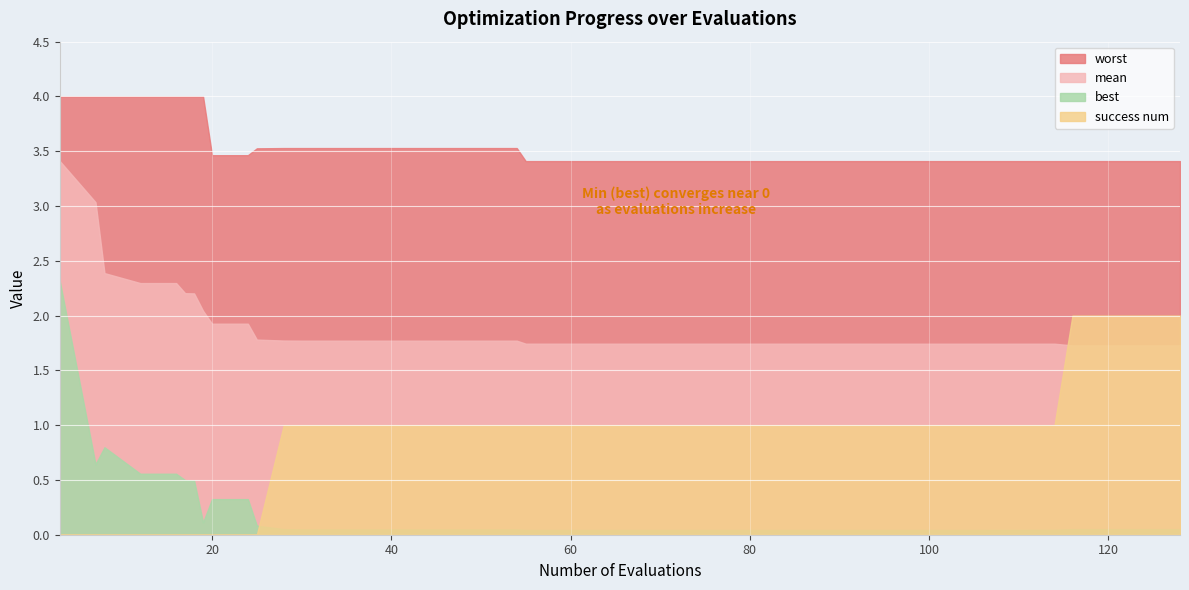

List the labels in order of success num value, largest first.

116, 120, 124, 128, 28, 30, 34, 38, 42, 46, 50, 54, 55, 59, 63, 67, 71, 75, 79, 83, 87, 91, 94, 98, 102, 106, 107, 111, 114, 3, 7, 8, 12, 16, 17, 18, 19, 20, 24, 25